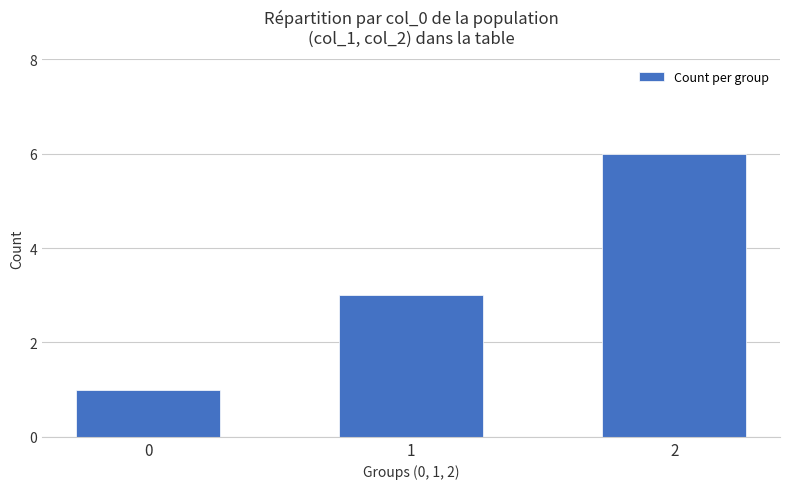

How many bars are there in total?

3